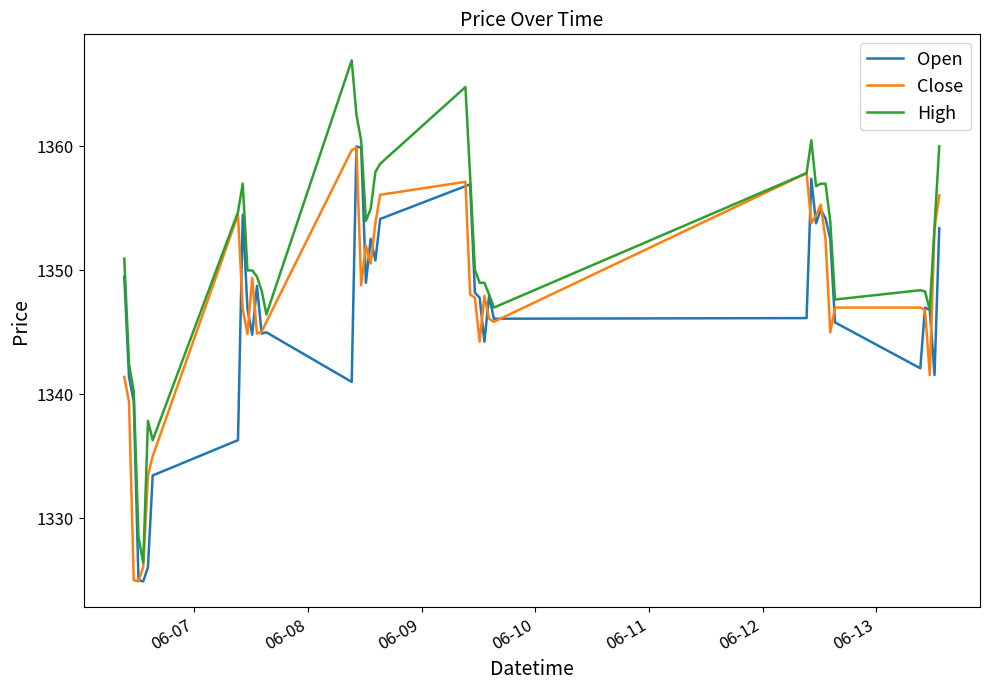

Which series has the largest range (max minus min)?

High